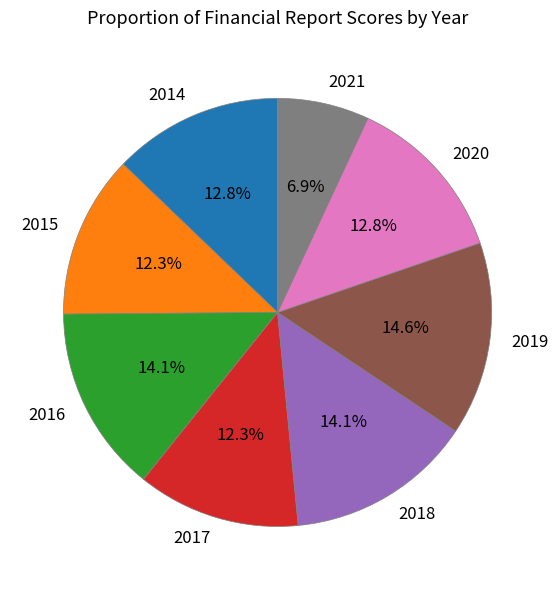

Which has a higher value, 2020 or 2015?

2020